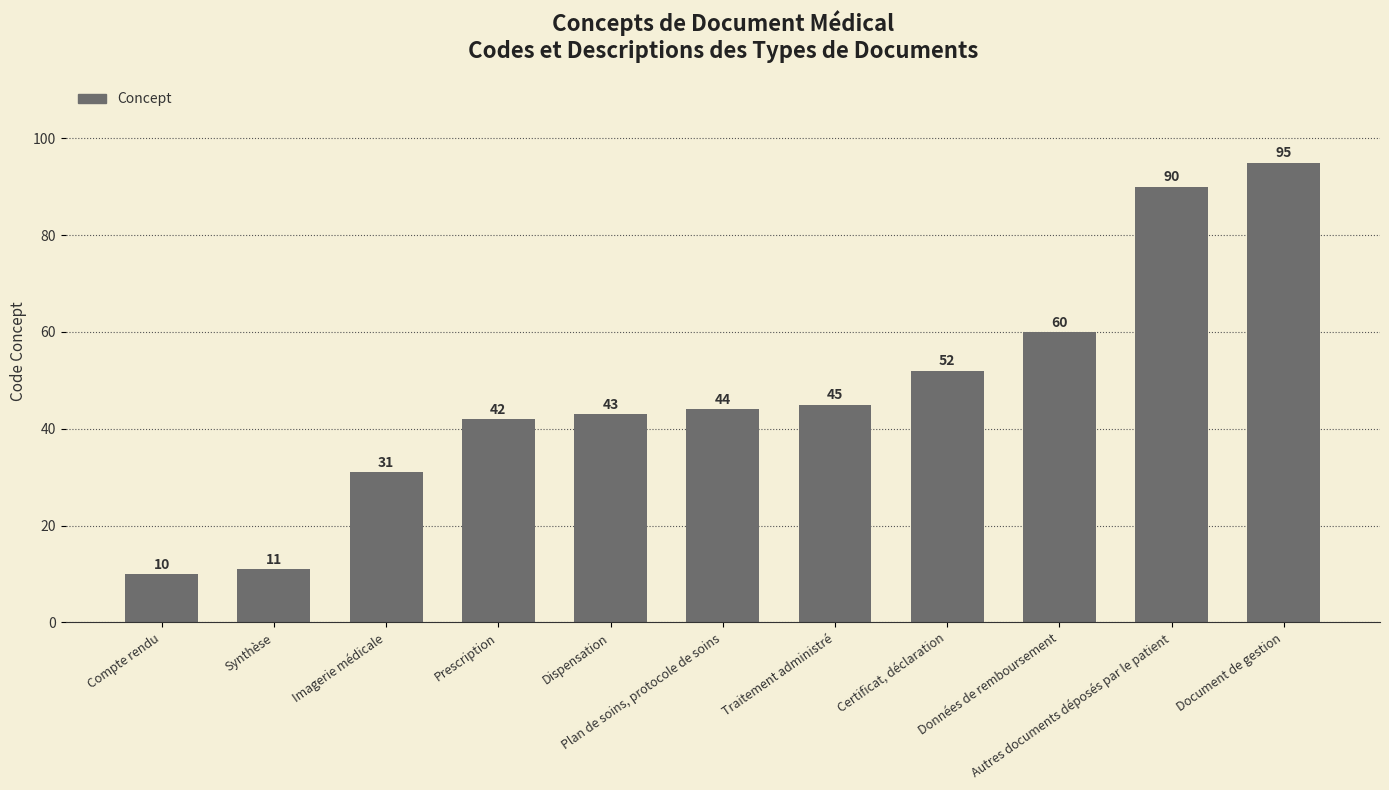

Which has a higher value, Autres documents déposés par le patient or Données de remboursement?

Autres documents déposés par le patient